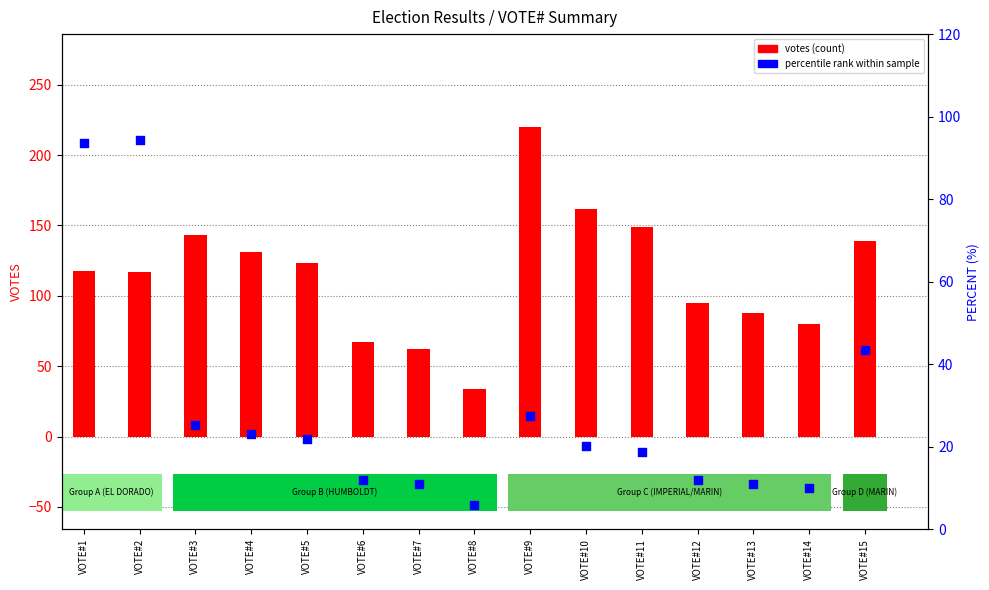

Is the value of votes (count) at VOTE#3 greater than the value of percentile rank within sample at VOTE#5?

Yes